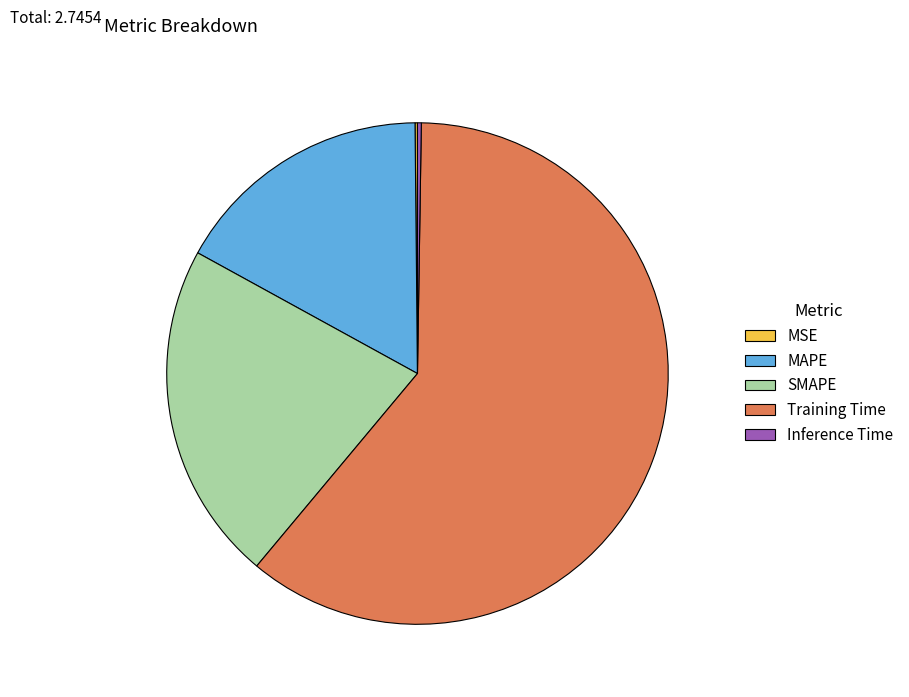

Which category has the biggest portion of the pie?

Training Time